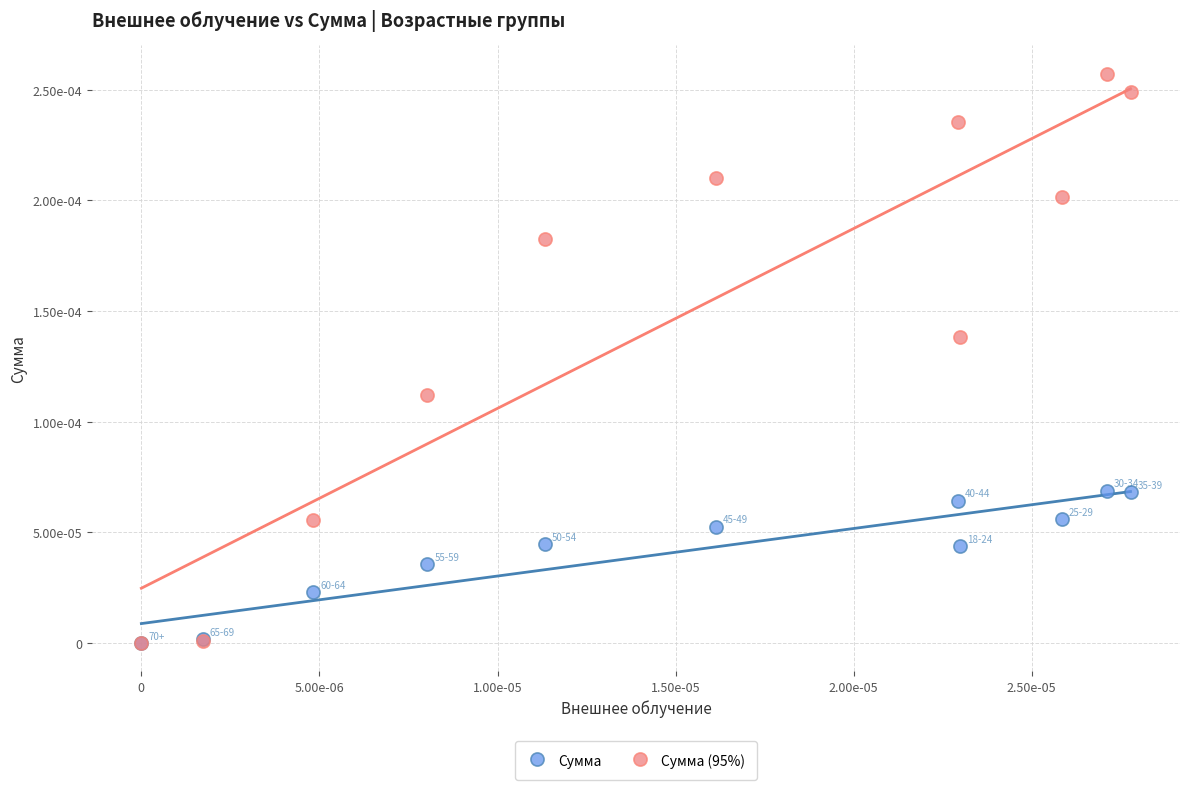

Which series contains the highest Y value?

Сумма (95%)